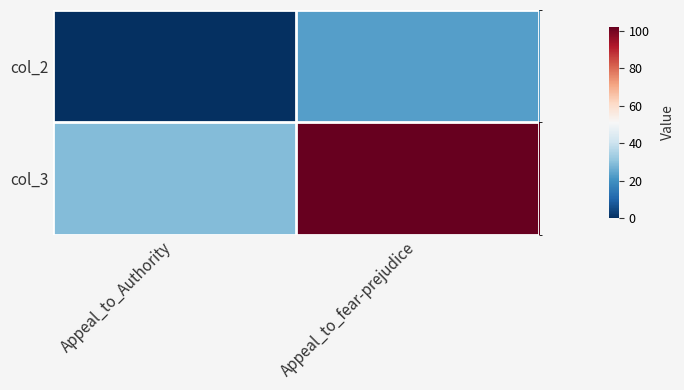

At which category is the sum across all series the highest?

Appeal_to_fear-prejudice